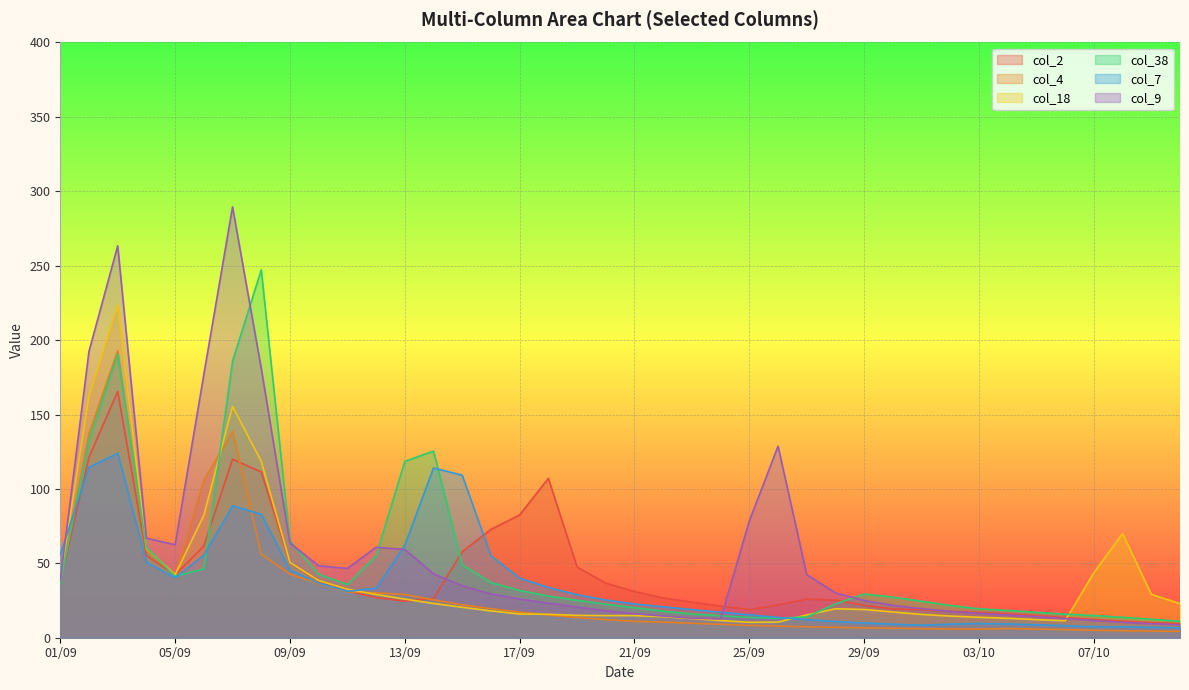

Is the value of col_7 at 06/09 greater than the value of col_38 at 07/10?

Yes